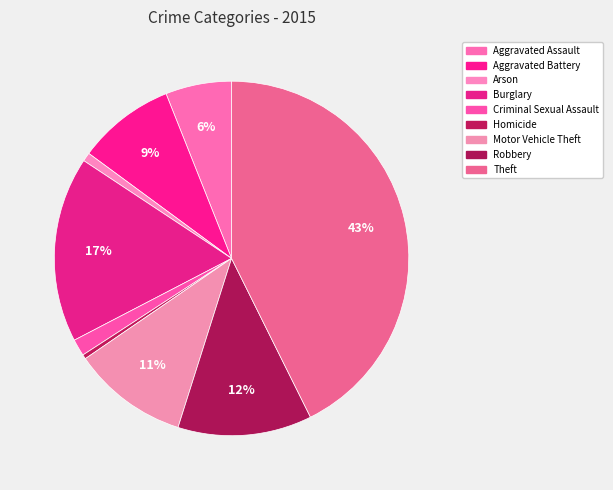

Is it true that Arson is 1% of the pie?

True